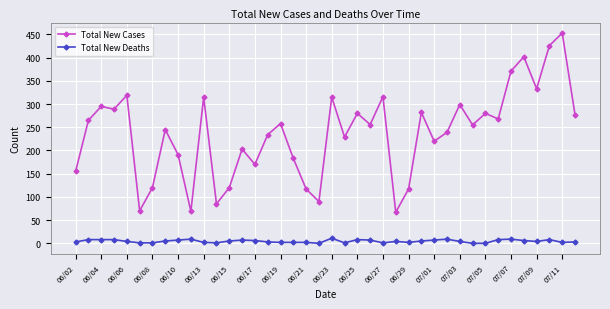

What is the difference between the second highest and minimum values in the Total New Deaths series?

9